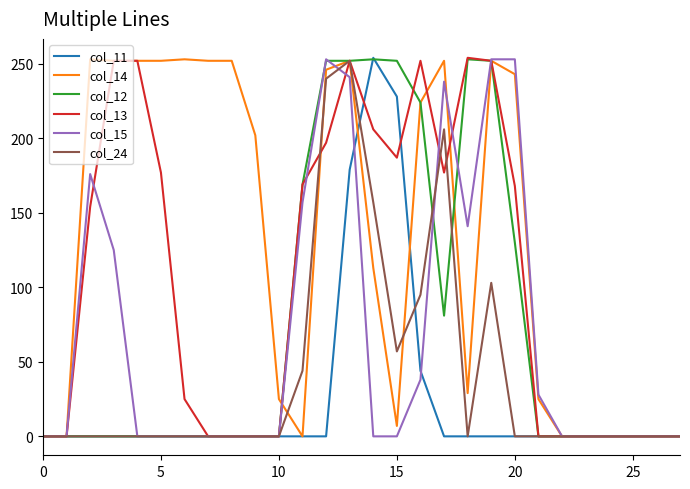

Which series has the largest total across all categories?

col_14